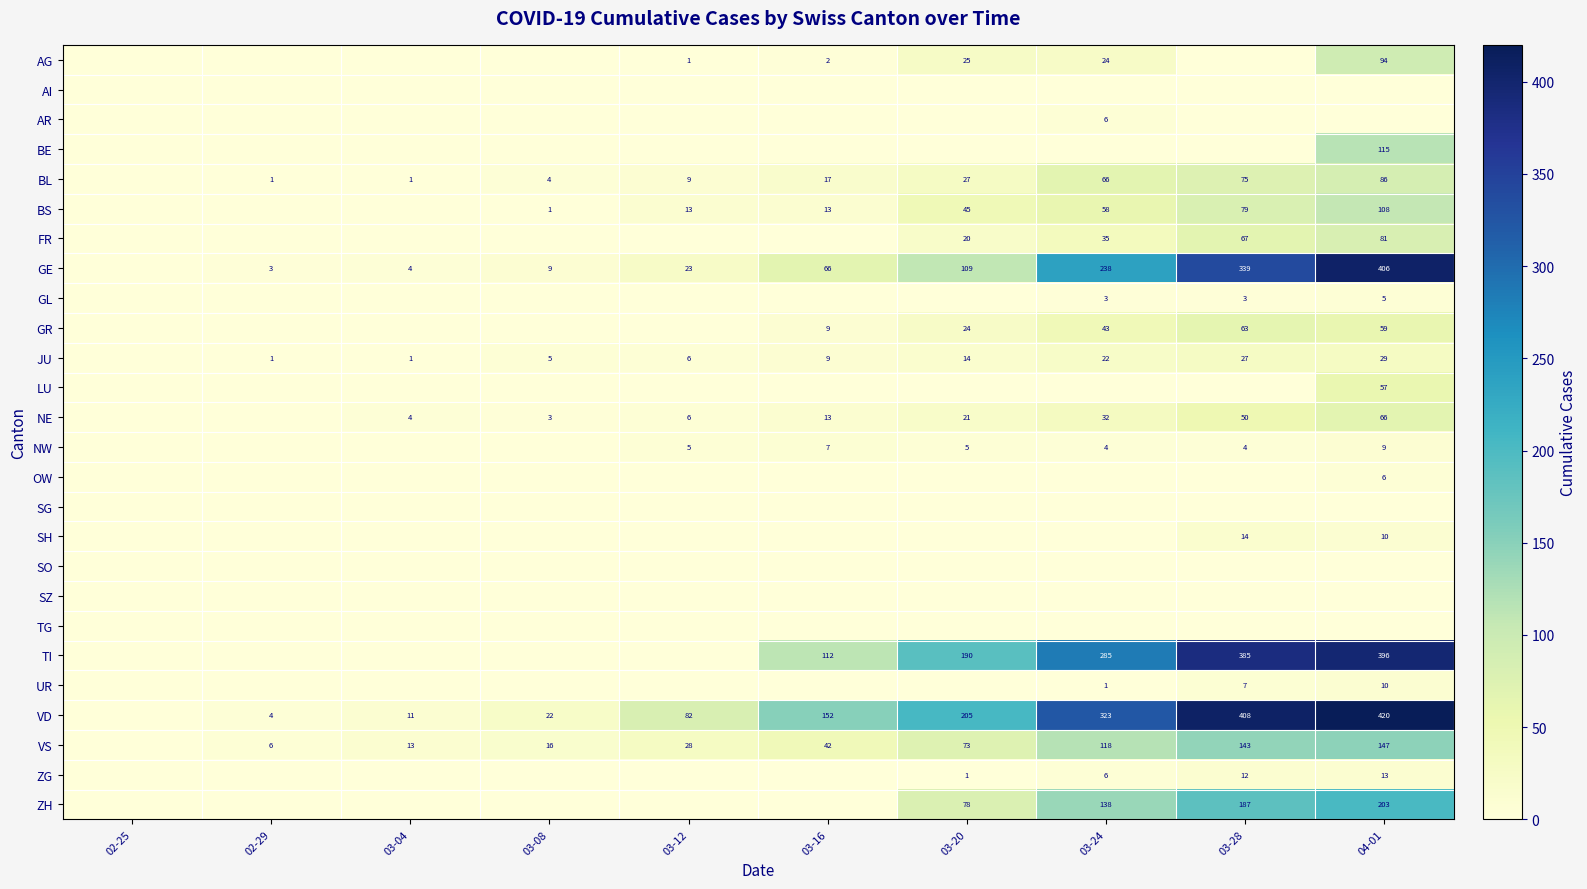

What is the sum of the VS values at 03-24 and 03-28?

261